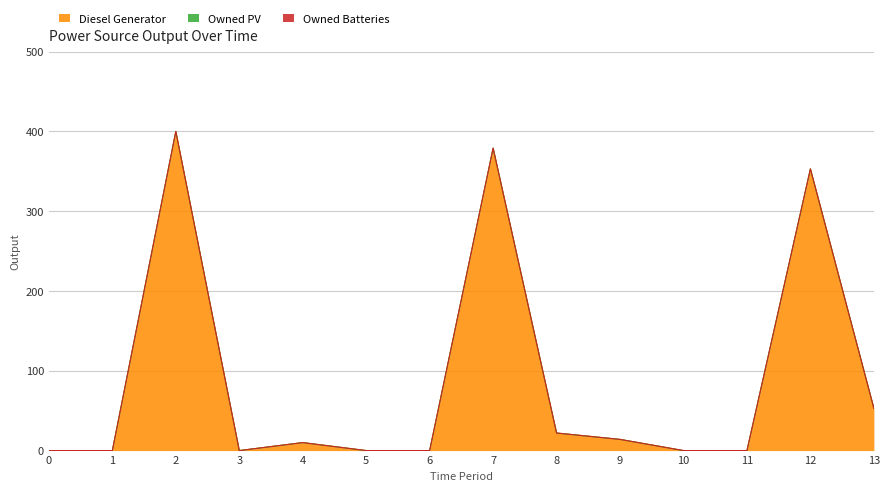

Does the chart display data point markers on the line(s)?

No